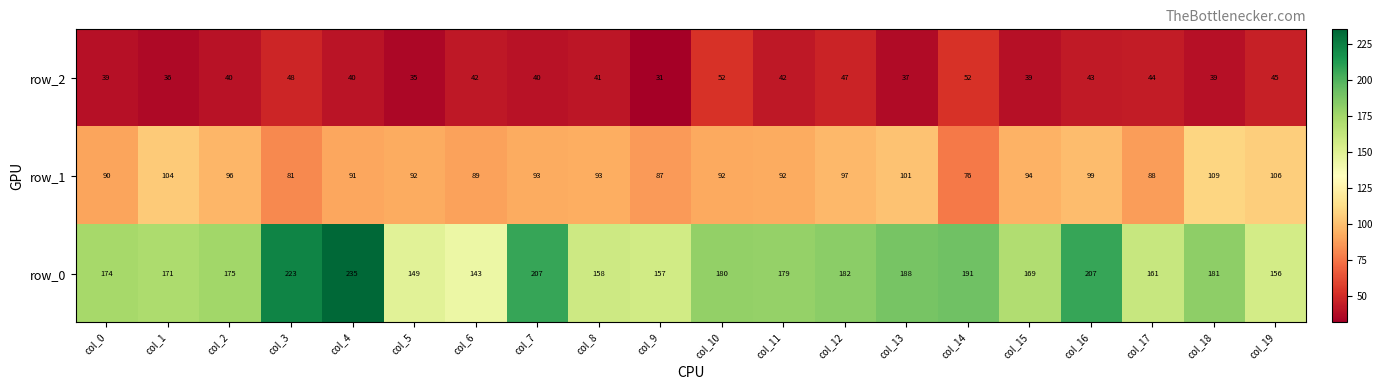

Rank the series by their maximum value, from lowest to highest.

row_2, row_1, row_0